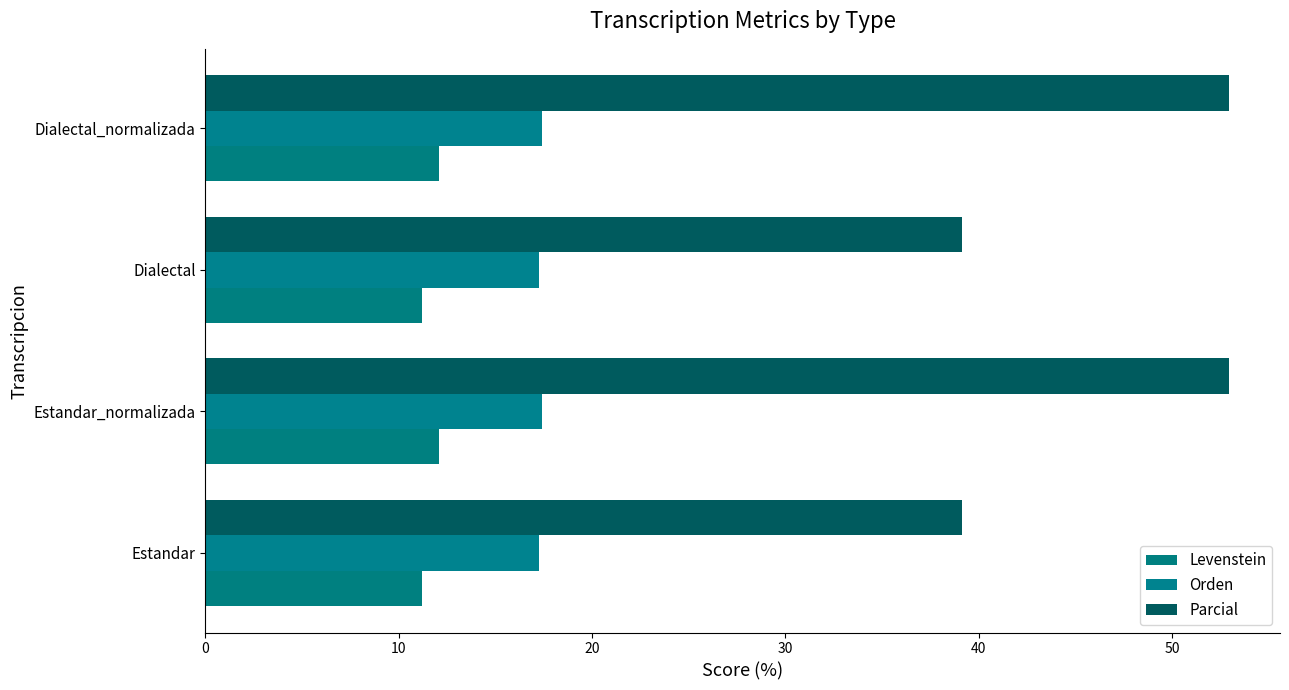

How many data points does each series have?

4